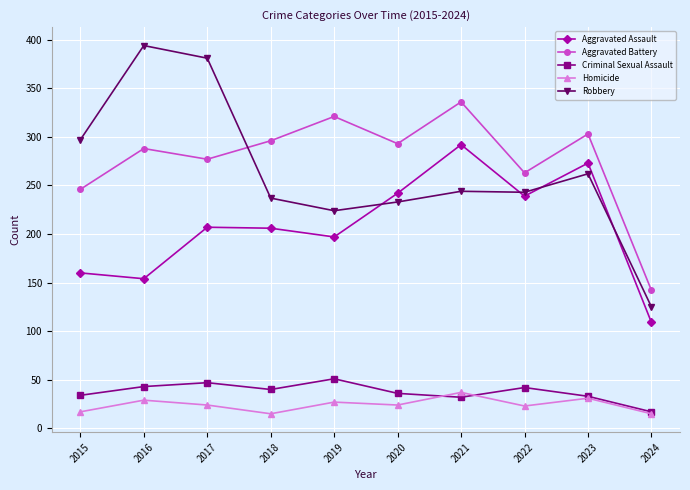

What is the difference between the highest and lowest values at 2019?

294